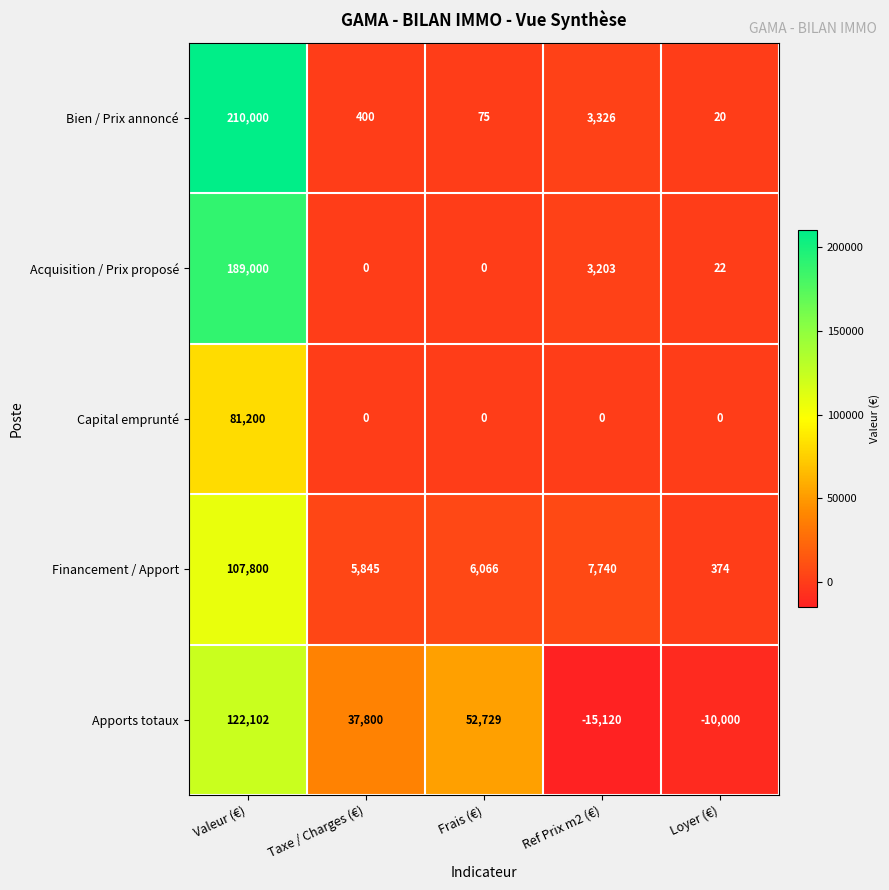

At which category does the chart reach its minimum across all series?

Ref Prix m2 (€)